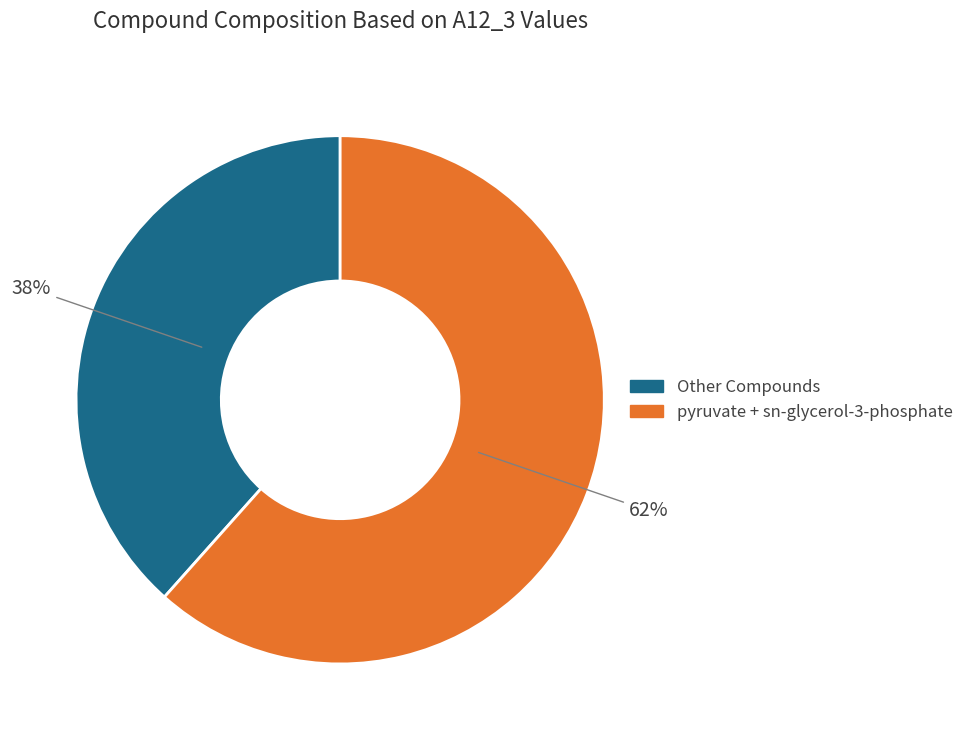

Is there any slice that represents more than half of the pie?

Yes